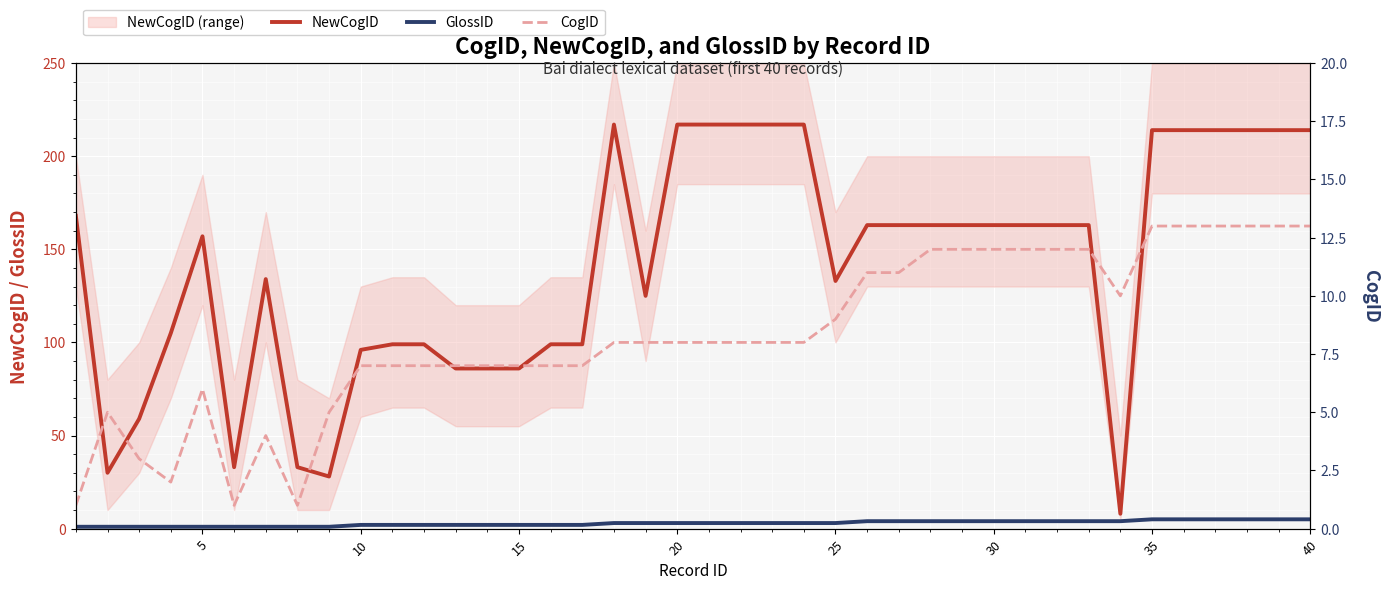

What is the average value of the NewCogID series?

141